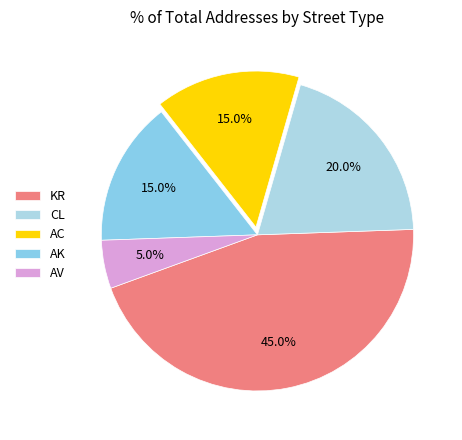

Is the sum of AV and AK greater than half?

No